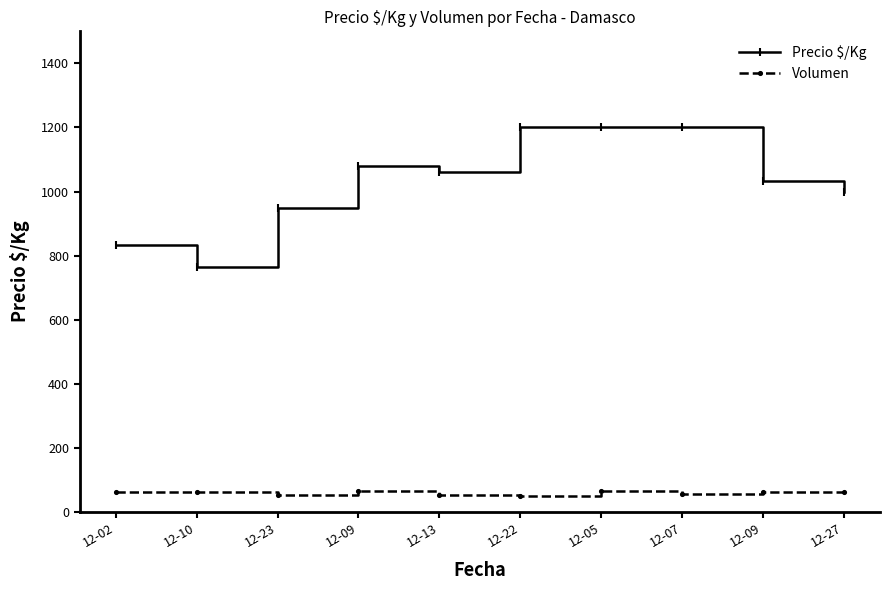

At 12-27, list the series in order from largest to smallest.

Precio $/Kg, Volumen